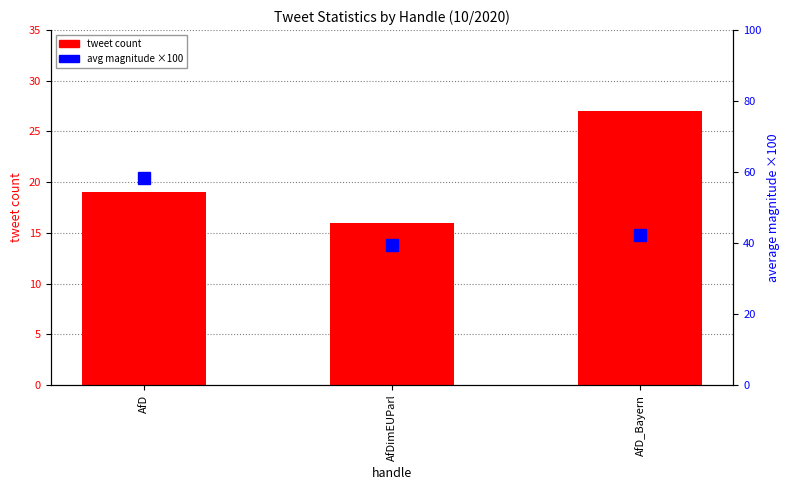

List the labels in order of tweet count value, largest first.

AfD_Bayern, AfD, AfDimEUParl